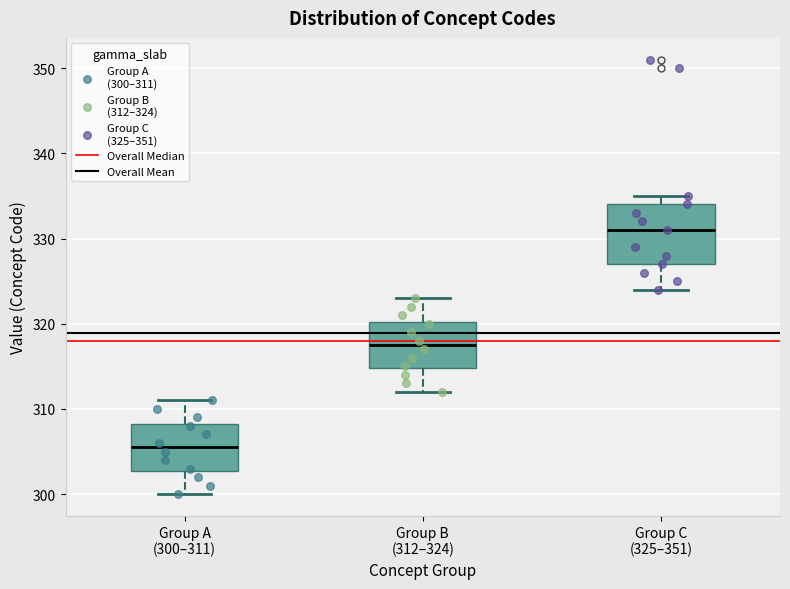

Which box is the tallest, from its lower edge to its upper edge?

Group C (325–351)